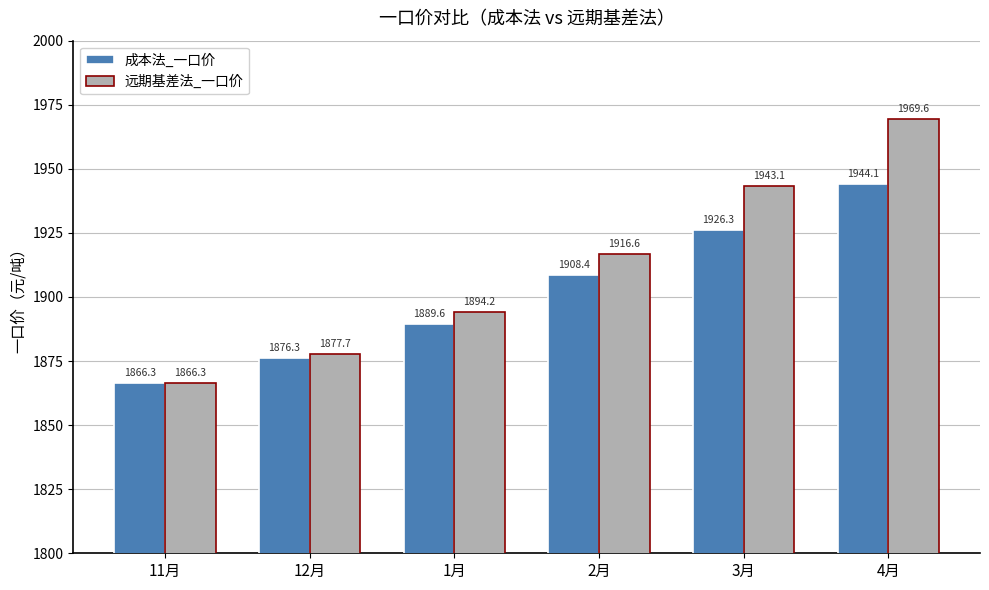

What is the average value of the 成本法_一口价 series?

1901.8